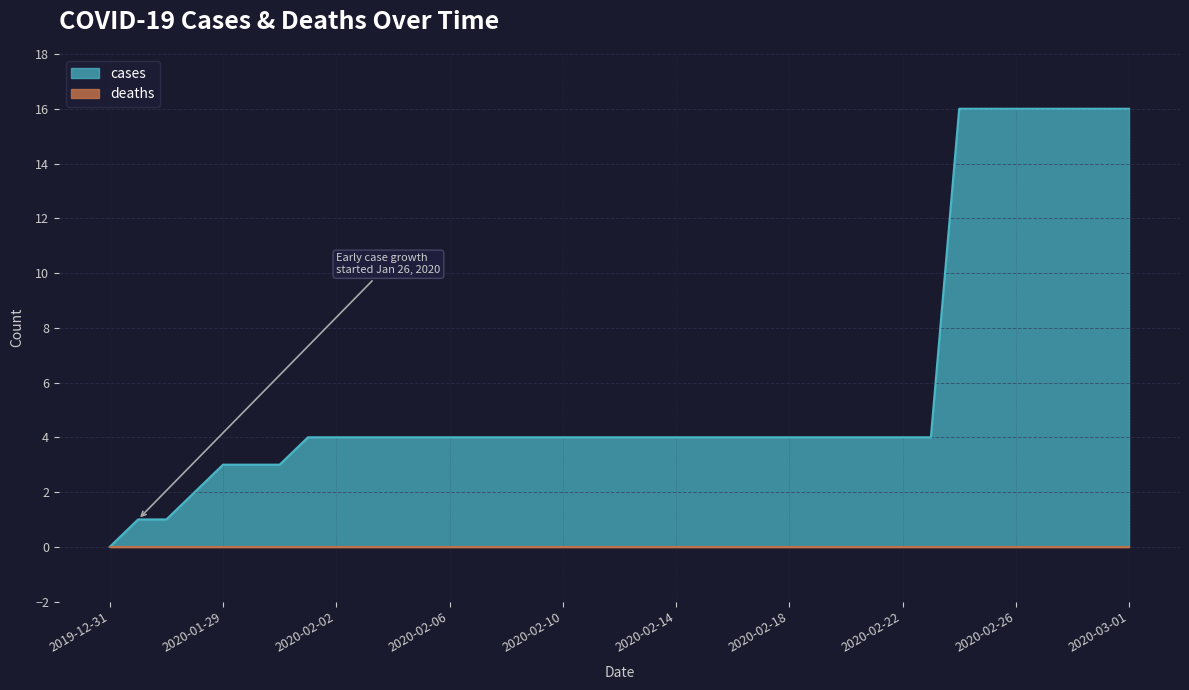

List the labels in order of value, largest first.

2020-02-24, 2020-02-25, 2020-02-26, 2020-02-27, 2020-02-28, 2020-02-29, 2020-03-01, 2020-02-01, 2020-02-02, 2020-02-03, 2020-02-04, 2020-02-05, 2020-02-06, 2020-02-07, 2020-02-08, 2020-02-09, 2020-02-10, 2020-02-11, 2020-02-12, 2020-02-13, 2020-02-14, 2020-02-15, 2020-02-16, 2020-02-17, 2020-02-18, 2020-02-19, 2020-02-20, 2020-02-21, 2020-02-22, 2020-02-23, 2020-01-29, 2020-01-30, 2020-01-31, 2020-01-28, 2020-01-26, 2020-01-27, 2019-12-31